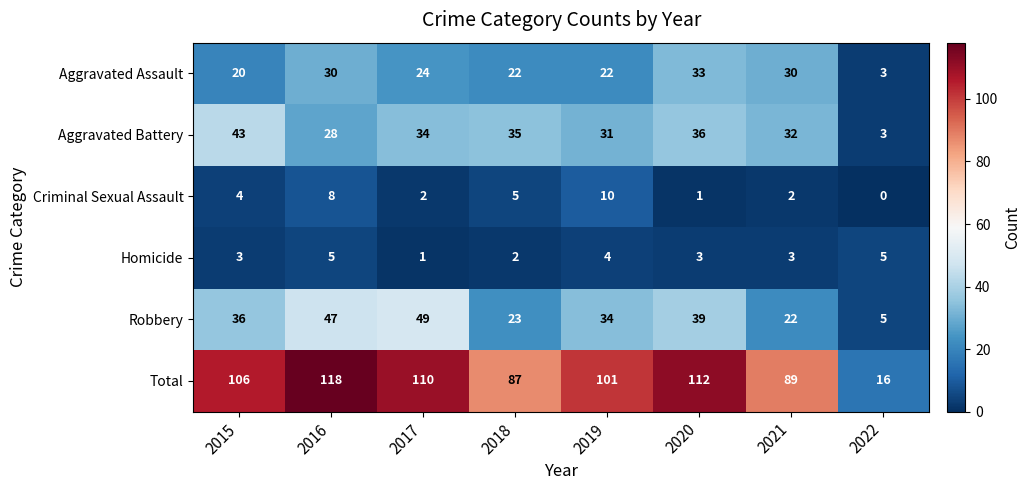

At which label is Total closest to 67?

2018